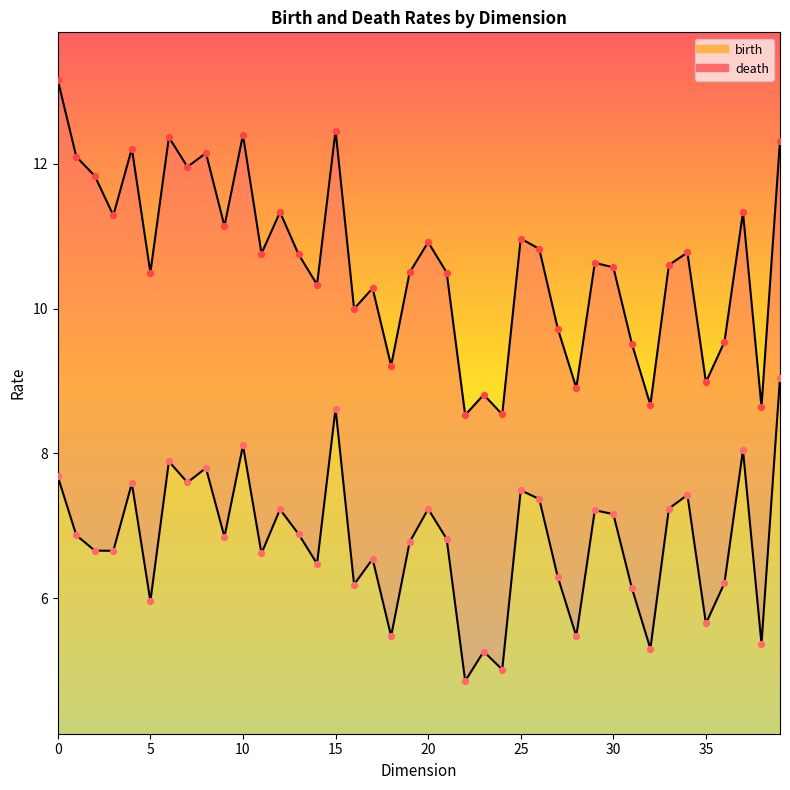

Which series contains the highest Y value?

death